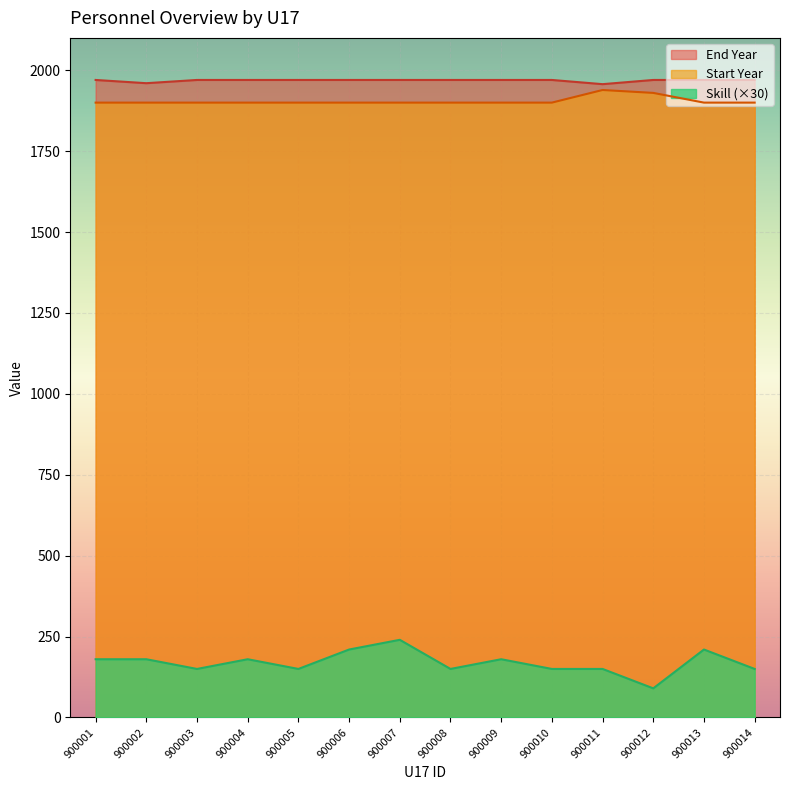

What is the difference between the maximum and minimum values in the Skill series?

150